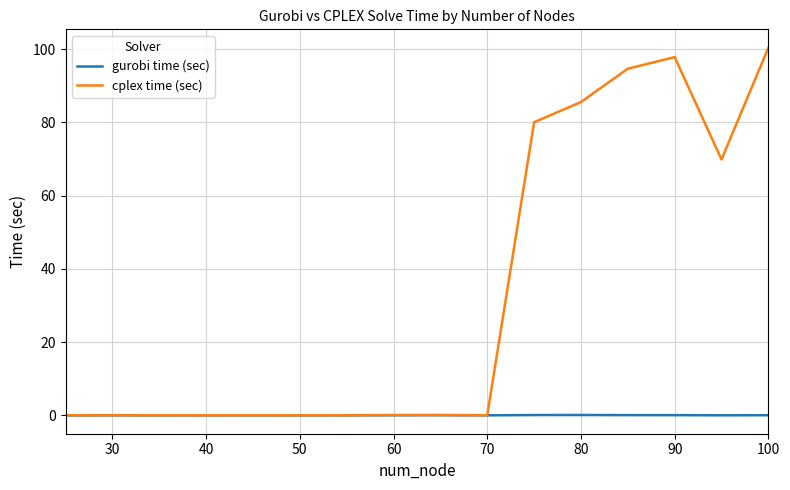

True or false: cplex time (sec) has more than 0 interior local peaks.

True